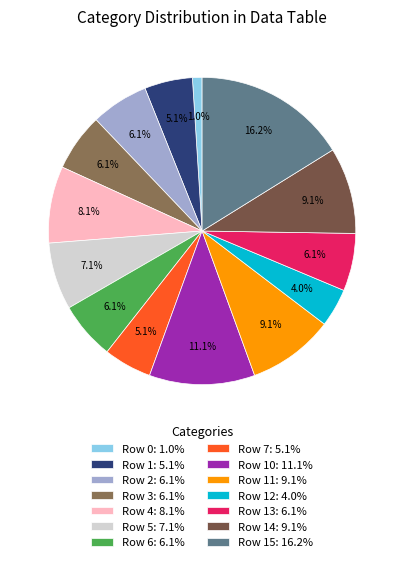

Is there a majority slice in this chart?

No